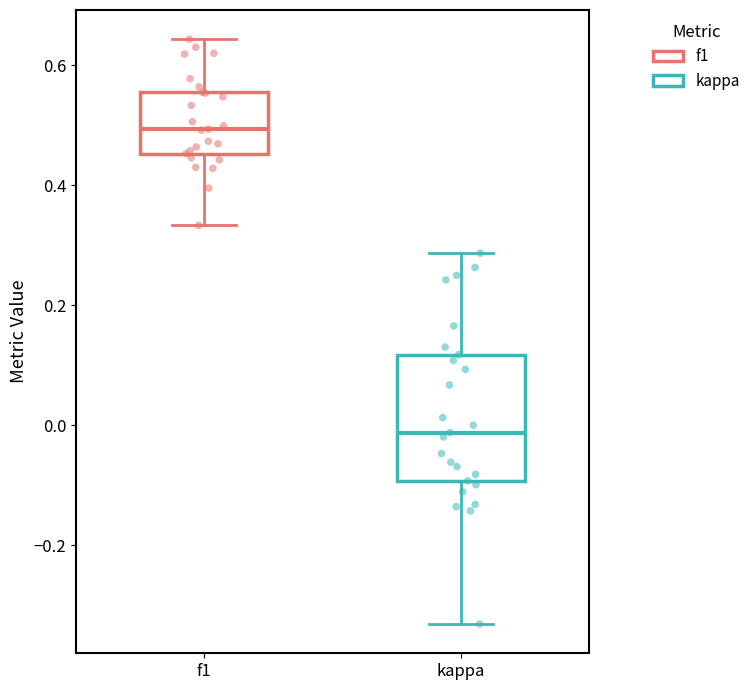

Reading left to right, read every box against the y-axis: the position of its median line, the range the box covers, and the ends of its whiskers. The values are not printed on the chart, so give them approximately, as read against the axis.

f1: median 0.50, box 0.46 to 0.56, whiskers 0.34 to 0.64
kappa: median -0.02, box -0.10 to 0.12, whiskers -0.34 to 0.28